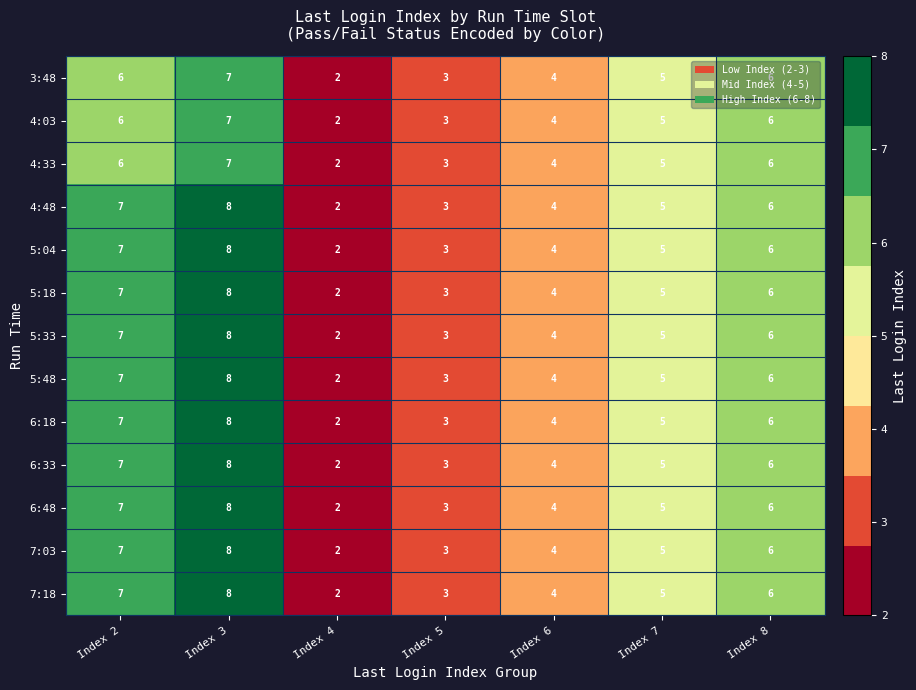

What is the difference between the second highest and second lowest values in the 7:03 series?

4